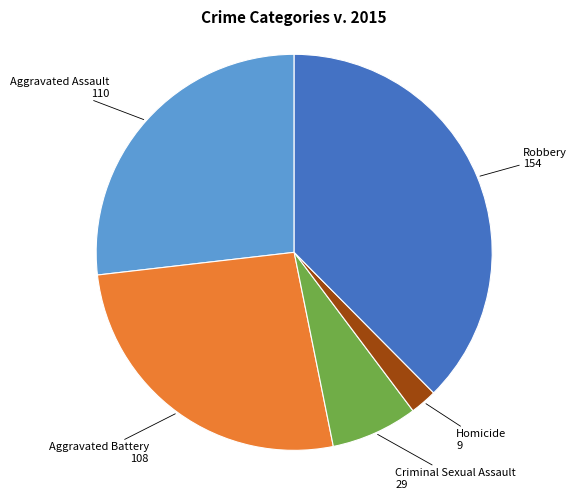

What is the ratio of the value at Aggravated Battery to the value at Aggravated Assault?

1.0